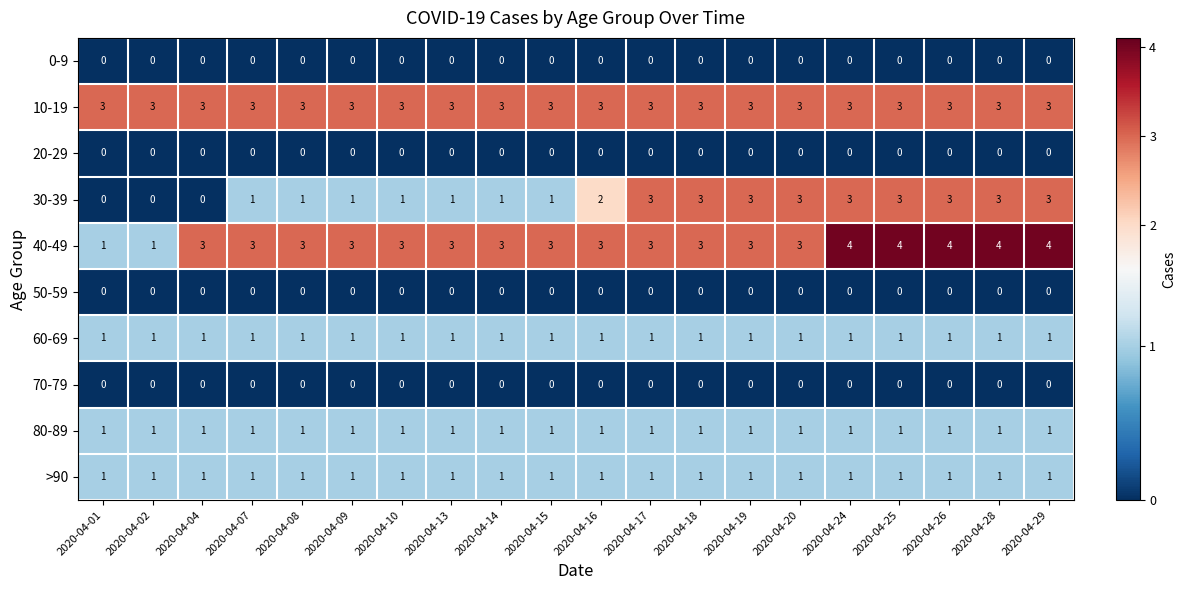

Which series has the largest total across all categories?

40-49